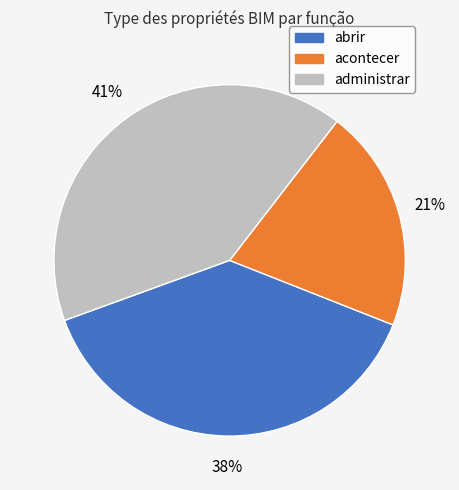

To the nearest percent, what is the average slice percentage?

33%